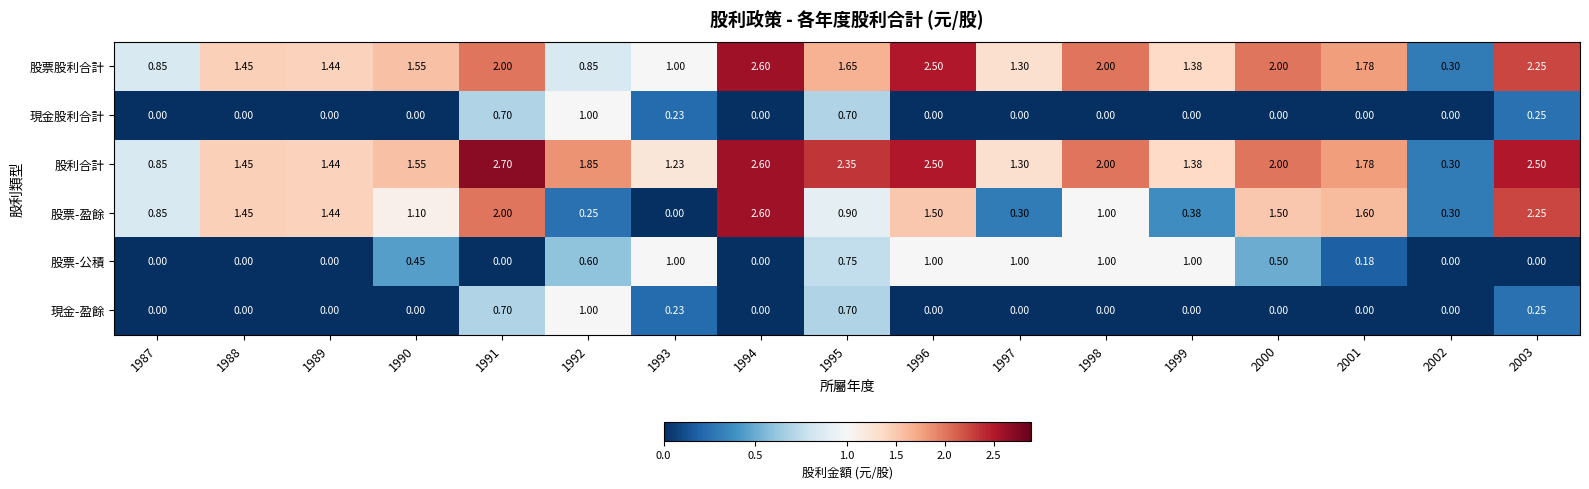

Which series changed the most between 1992 and 1995?

股票股利合計